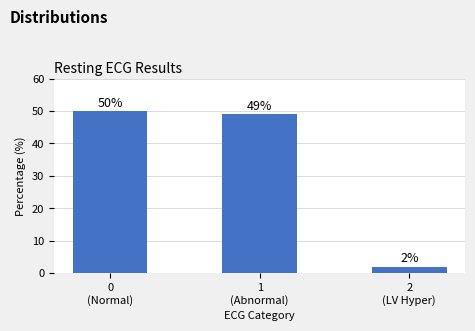

What is the difference between the values at 0
(Normal) and 2
(LV Hyper)?

48